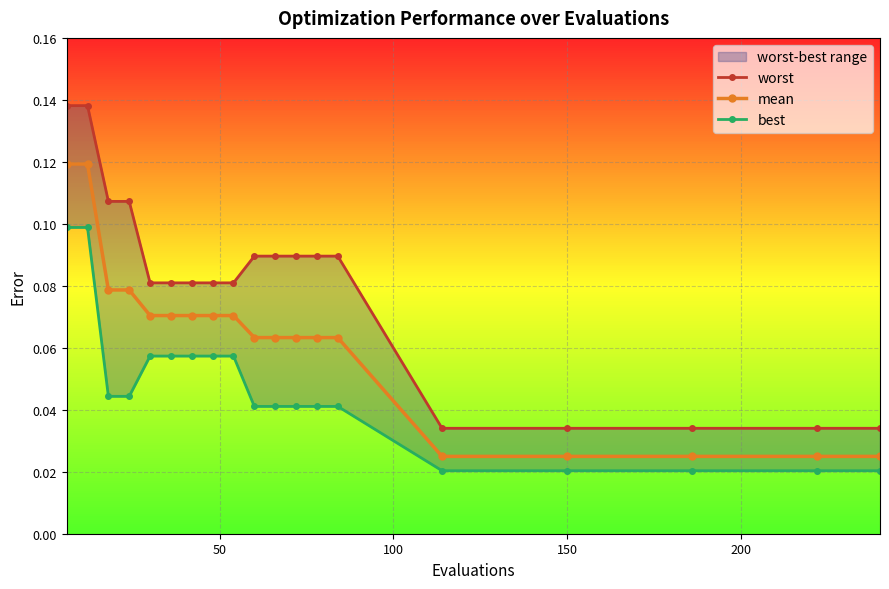

How many mean values are between 0 and 1?

19